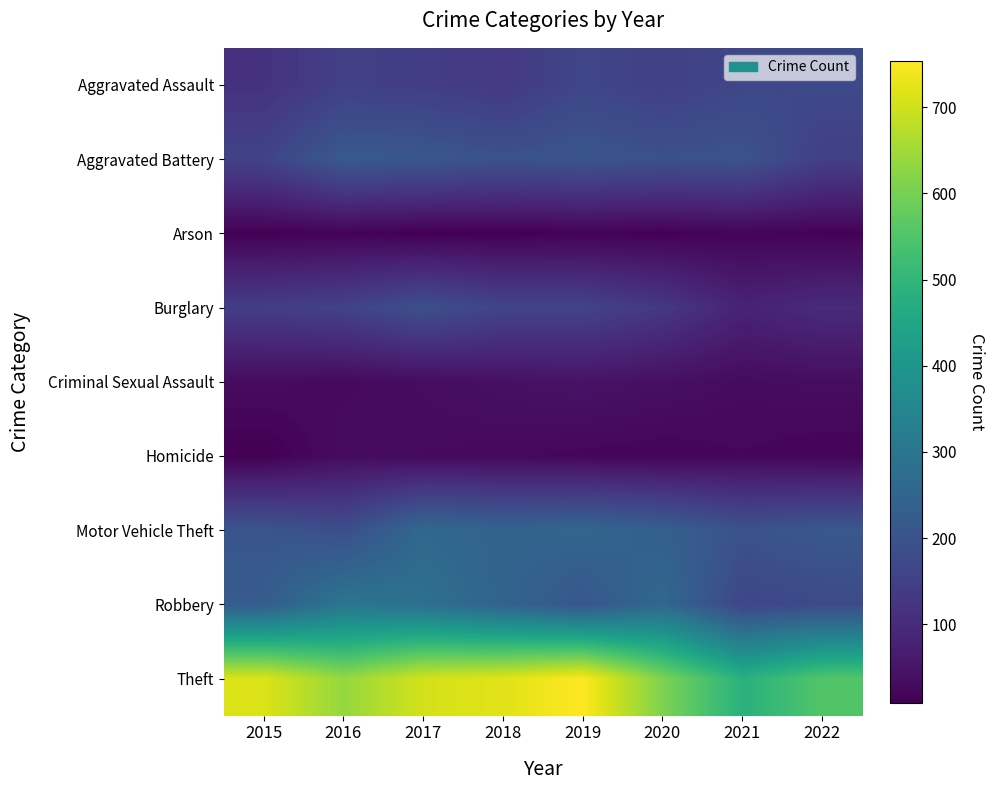

Reading left to right, extract all data points from this chart.

Aggravated Assault: 2015=116	2016=151	2017=145	2018=133	2019=167	2020=151	2021=168	2022=175
Aggravated Battery: 2015=158	2016=217	2017=211	2018=196	2019=205	2020=194	2021=200	2022=150
Arson: 2015=11	2016=15	2017=9	2018=10	2019=13	2020=12	2021=17	2022=14
Burglary: 2015=144	2016=156	2017=190	2018=161	2019=159	2020=130	2021=82	2022=99
Criminal Sexual Assault: 2015=31	2016=28	2017=33	2018=41	2019=47	2020=40	2021=31	2022=35
Homicide: 2015=9	2016=32	2017=29	2018=26	2019=21	2020=18	2021=23	2022=18
Motor Vehicle Theft: 2015=205	2016=187	2017=261	2018=246	2019=255	2020=234	2021=199	2022=212
Robbery: 2015=225	2016=301	2017=284	2018=247	2019=208	2020=261	2021=165	2022=177
Theft: 2015=715	2016=636	2017=705	2018=720	2019=754	2020=608	2021=484	2022=553